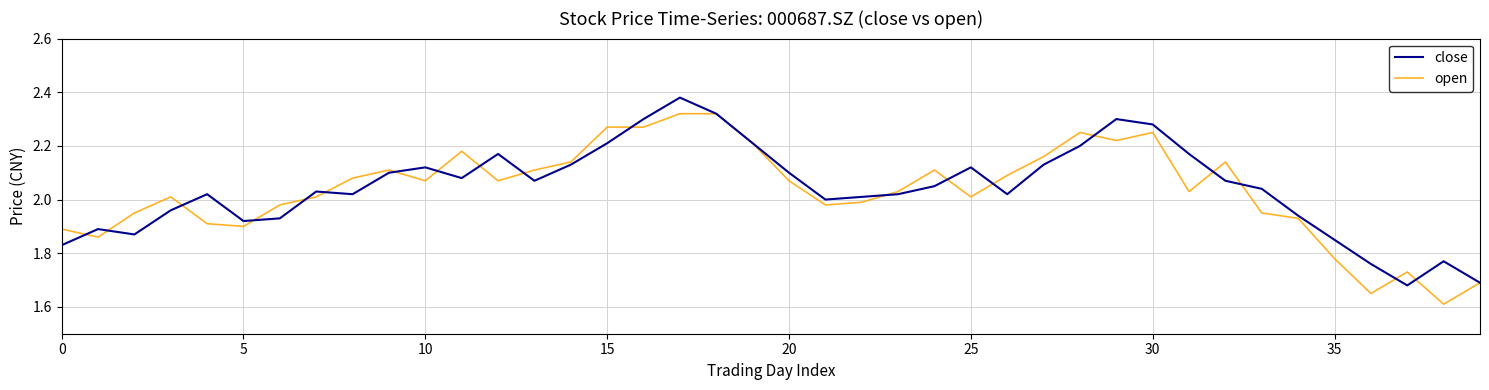

Which series has the widest spread of values?

open